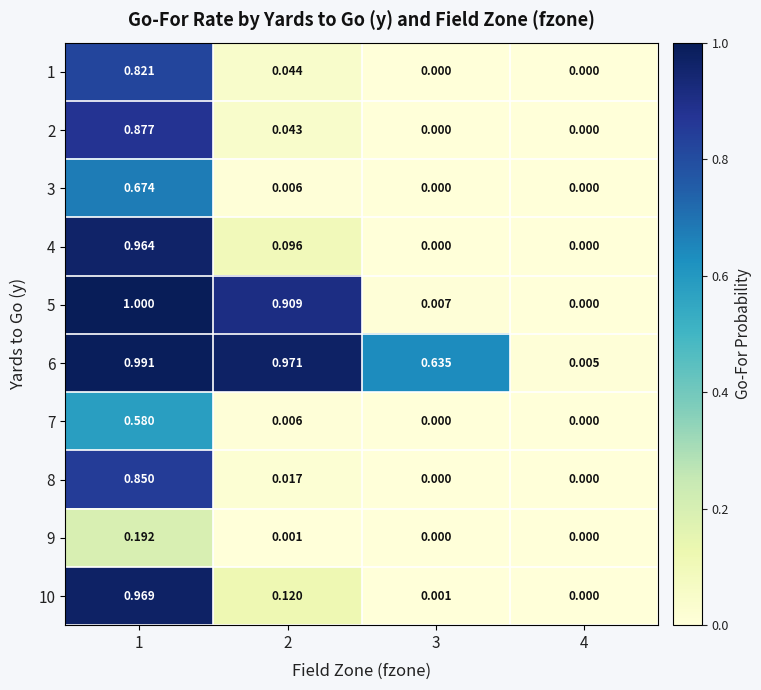

Rank the series by their maximum value, from highest to lowest.

5, 6, 10, 4, 2, 8, 1, 3, 7, 9